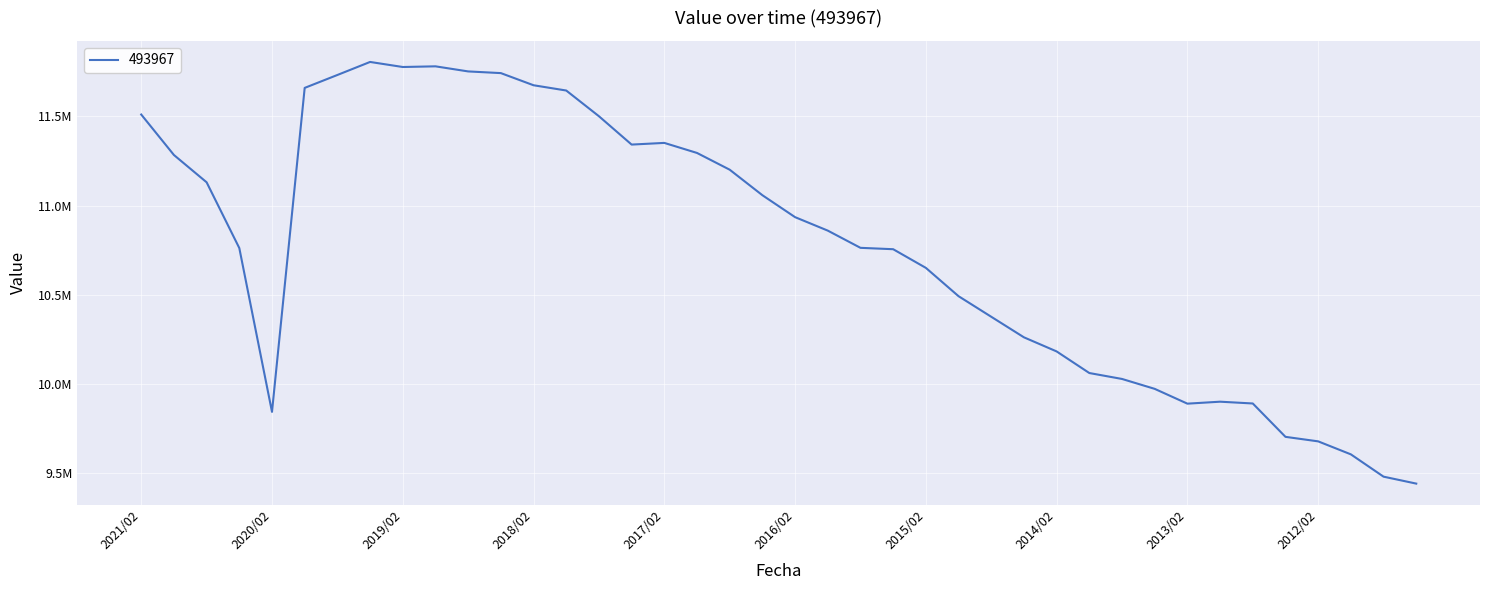

Does the chart have visible grid lines?

Yes